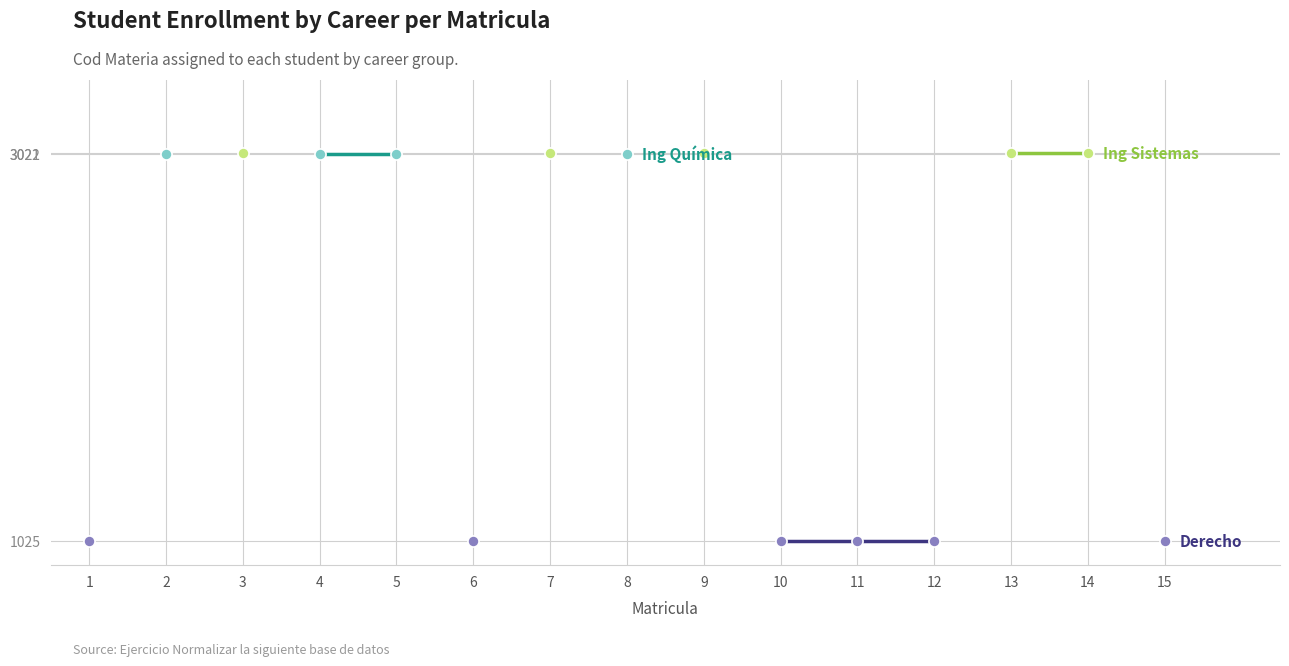

How many lines are shown in the chart?

3